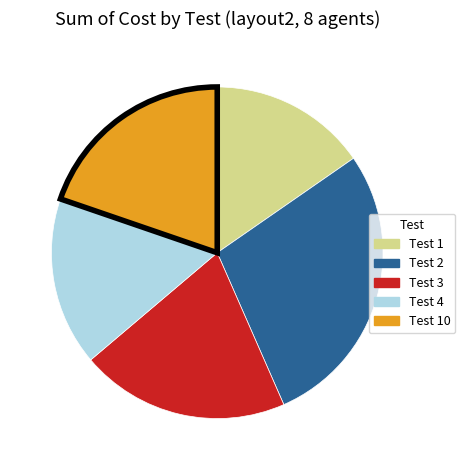

Count the number of slices in the pie.

5